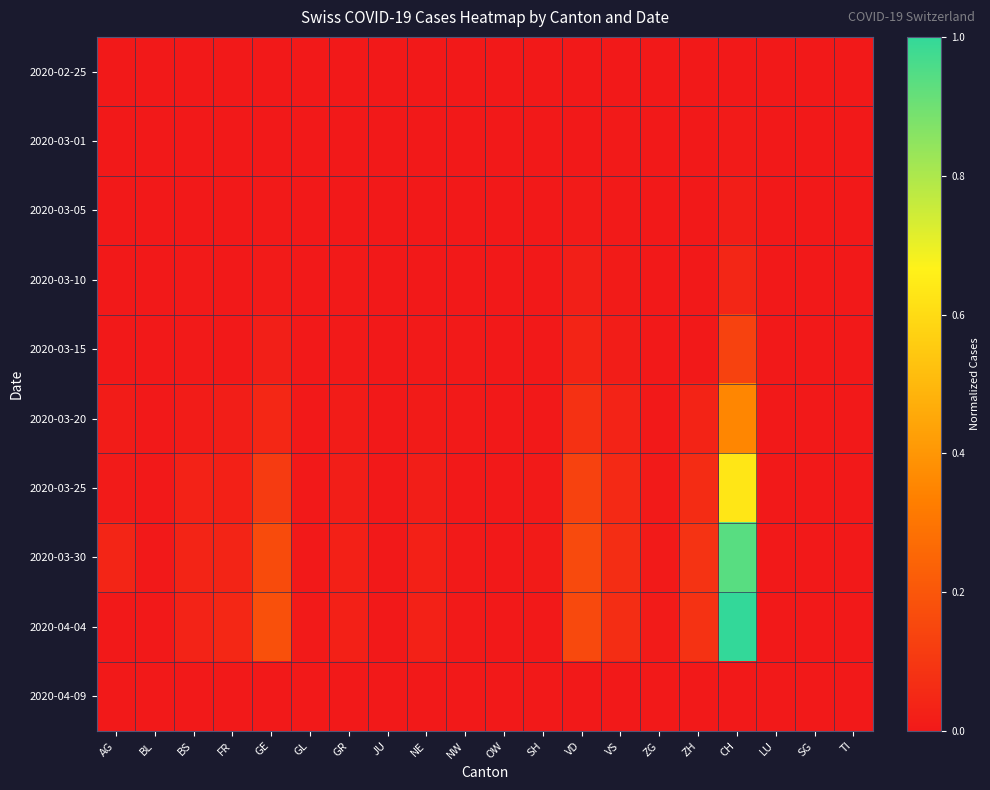

Reading right to left, what are all the values shown in this chart?

2020-02-25: TI=0.0	SG=0.0	LU=0.0	CH=0.0	ZH=0.0	ZG=0.0	VS=0.0	VD=0.0	SH=0.0	OW=0.0	NW=0.0	NE=0.0	JU=0.0	GR=0.0	GL=0.0	GE=0.0	FR=0.0	BS=0.0	BL=0.0	AG=0.0
2020-03-01: TI=0.0	SG=0.0	LU=0.0	CH=0.0	ZH=0.0	ZG=0.0	VS=0.0	VD=0.0	SH=0.0	OW=0.0	NW=0.0	NE=0.0	JU=0.0	GR=0.0	GL=0.0	GE=0.0	FR=0.0	BS=0.0	BL=0.0	AG=0.0
2020-03-05: TI=0.0	SG=0.0	LU=0.0	CH=0.0	ZH=0.0	ZG=0.0	VS=0.0	VD=0.0	SH=0.0	OW=0.0	NW=0.0	NE=0.0	JU=0.0	GR=0.0	GL=0.0	GE=0.0	FR=0.0	BS=0.0	BL=0.0	AG=0.0
2020-03-10: TI=0.0	SG=0.0	LU=0.0	CH=0.0	ZH=0.0	ZG=0.0	VS=0.0	VD=0.0	SH=0.0	OW=0.0	NW=0.0	NE=0.0	JU=0.0	GR=0.0	GL=0.0	GE=0.0	FR=0.0	BS=0.0	BL=0.0	AG=0.0
2020-03-15: TI=0.0	SG=0.0	LU=0.0	CH=0.1	ZH=0.0	ZG=0.0	VS=0.0	VD=0.0	SH=0.0	OW=0.0	NW=0.0	NE=0.0	JU=0.0	GR=0.0	GL=0.0	GE=0.0	FR=0.0	BS=0.0	BL=0.0	AG=0.0
2020-03-20: TI=0.0	SG=0.0	LU=0.0	CH=0.4	ZH=0.0	ZG=0.0	VS=0.0	VD=0.1	SH=0.0	OW=0.0	NW=0.0	NE=0.0	JU=0.0	GR=0.0	GL=0.0	GE=0.0	FR=0.0	BS=0.0	BL=0.0	AG=0.0
2020-03-25: TI=0.0	SG=0.0	LU=0.0	CH=0.6	ZH=0.1	ZG=0.0	VS=0.1	VD=0.1	SH=0.0	OW=0.0	NW=0.0	NE=0.0	JU=0.0	GR=0.0	GL=0.0	GE=0.1	FR=0.0	BS=0.0	BL=0.0	AG=0.0
2020-03-30: TI=0.0	SG=0.0	LU=0.0	CH=0.9	ZH=0.1	ZG=0.0	VS=0.1	VD=0.2	SH=0.0	OW=0.0	NW=0.0	NE=0.0	JU=0.0	GR=0.0	GL=0.0	GE=0.2	FR=0.0	BS=0.0	BL=0.0	AG=0.0
2020-04-04: TI=0.0	SG=0.0	LU=0.0	CH=1.0	ZH=0.1	ZG=0.0	VS=0.1	VD=0.2	SH=0.0	OW=0.0	NW=0.0	NE=0.0	JU=0.0	GR=0.0	GL=0.0	GE=0.2	FR=0.0	BS=0.0	BL=0.0	AG=0.0
2020-04-09: TI=0.0	SG=0.0	LU=0.0	CH=0.0	ZH=0.0	ZG=0.0	VS=0.0	VD=0.0	SH=0.0	OW=0.0	NW=0.0	NE=0.0	JU=0.0	GR=0.0	GL=0.0	GE=0.0	FR=0.0	BS=0.0	BL=0.0	AG=0.0